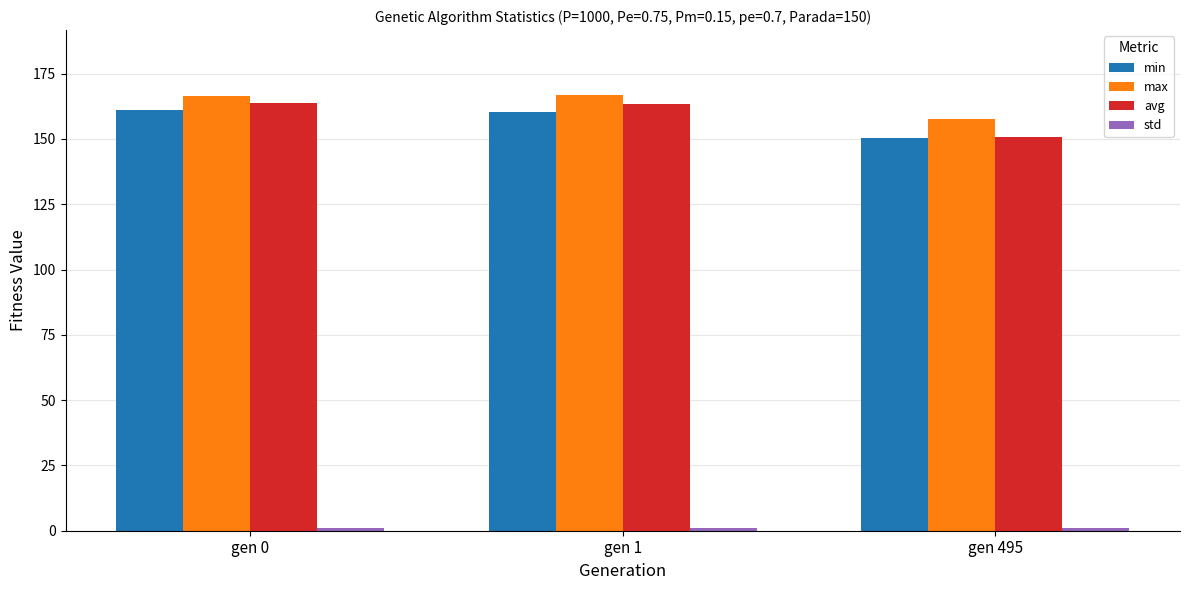

Is it true that min equals 260.7 at gen 0?

False